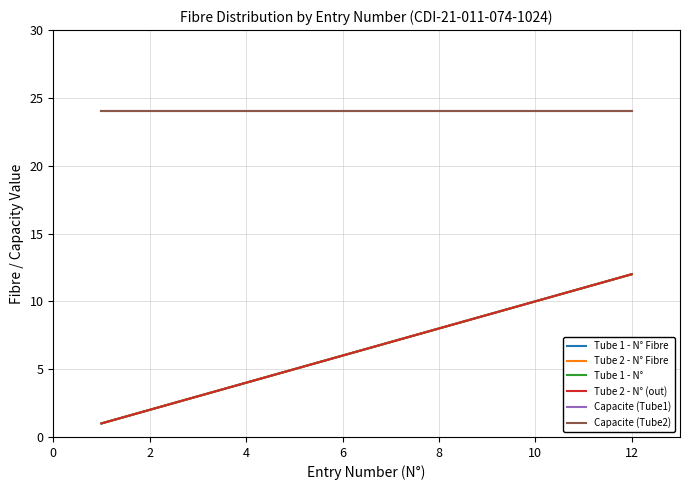

Is this an area chart (filled region under the line)?

No